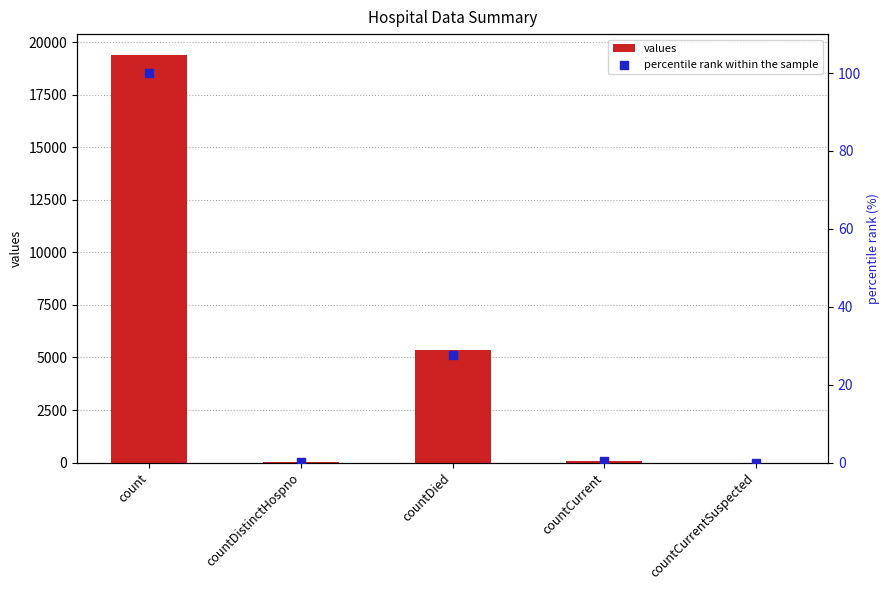

Which series contains the highest Y value?

values